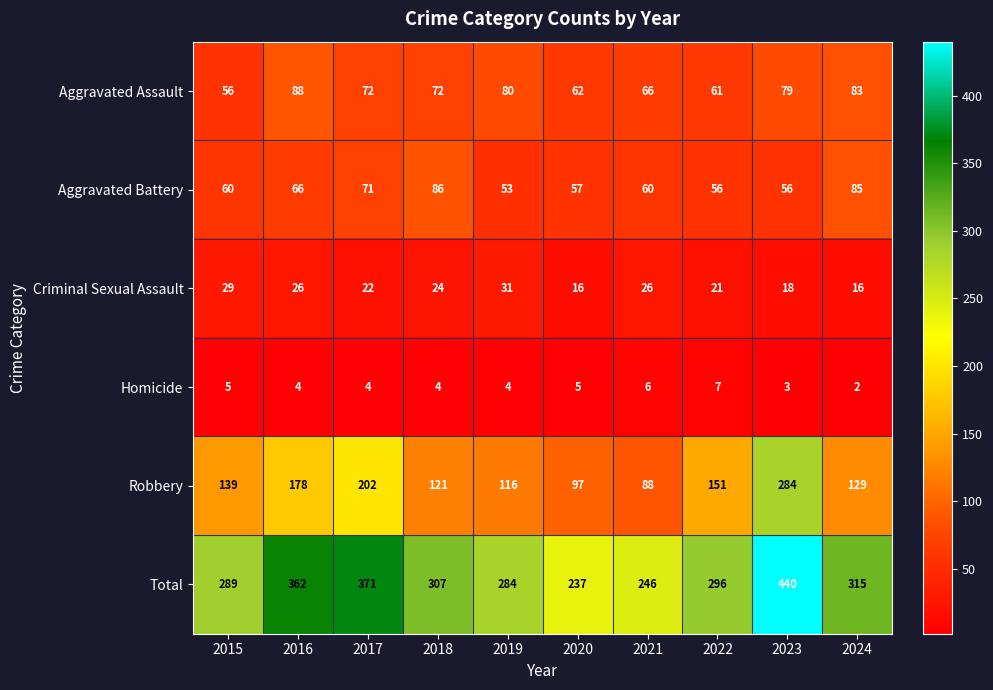

What is the greatest value displayed?

440